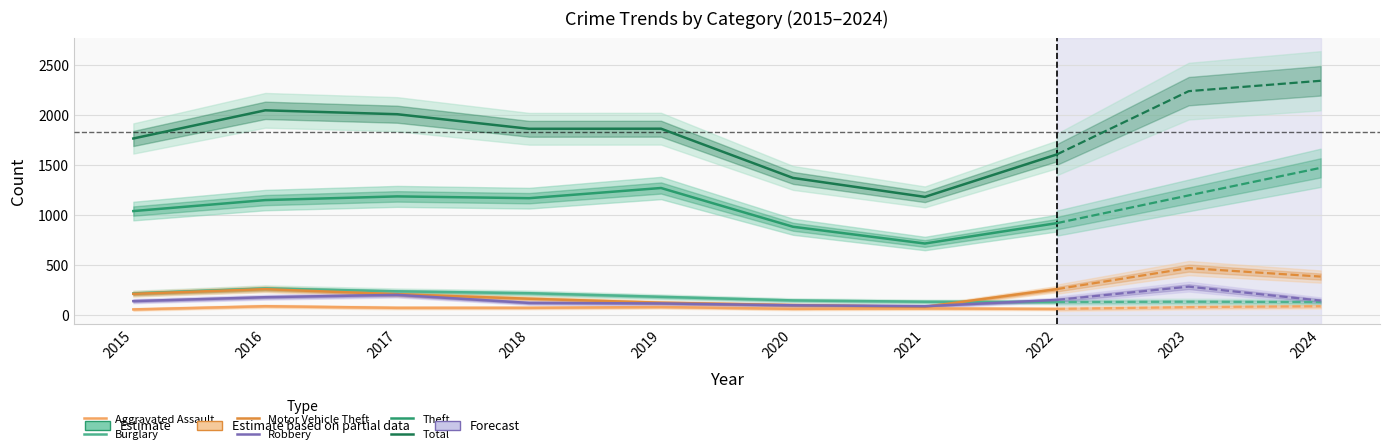

What is the highest value of the Aggravated Assault series?

88